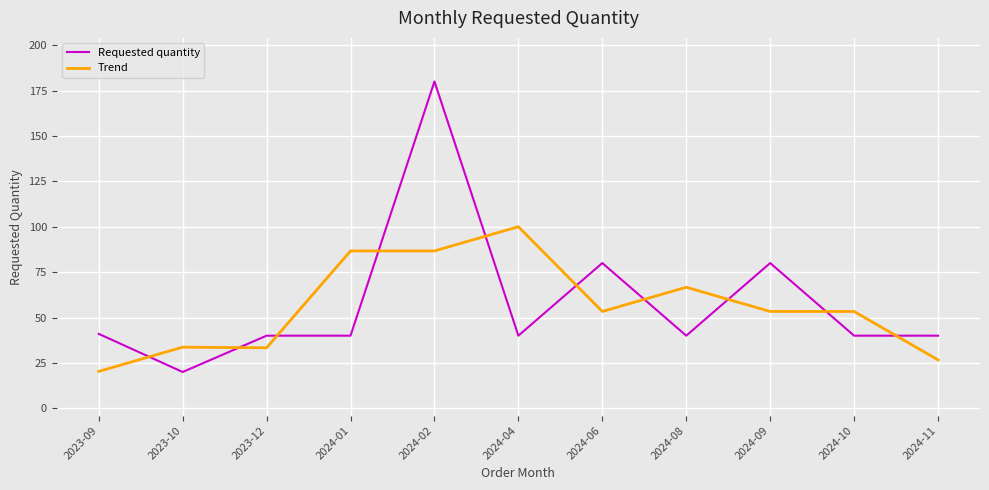

The Requested quantity series shows 41.0 at 2023-09. True or false?

True